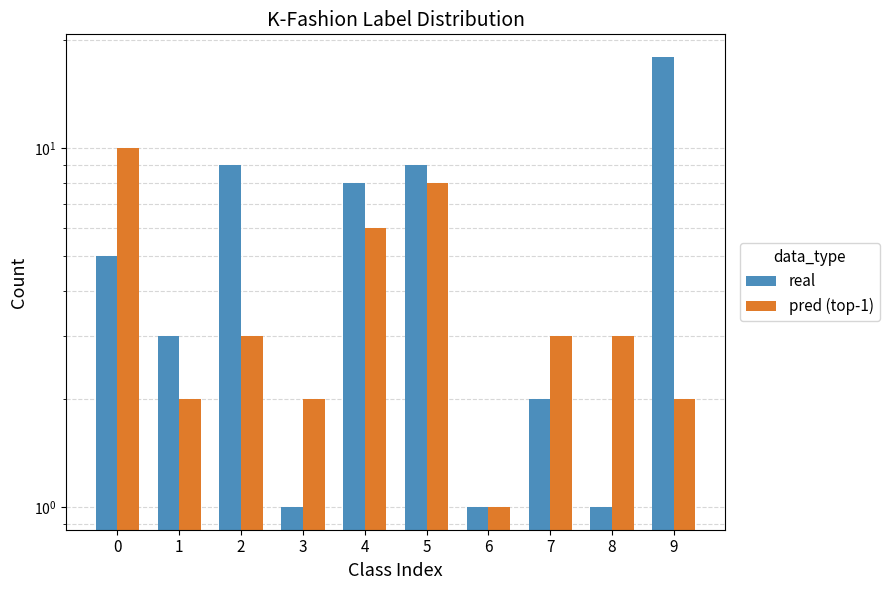

Is the value of real at 0 greater than the value of pred (top-1) at 4?

No